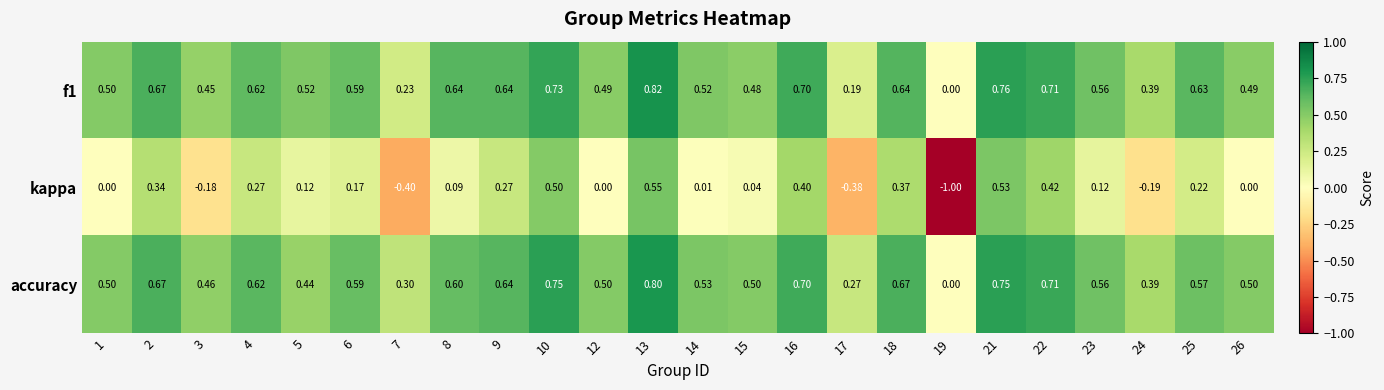

How many series are shown in this chart?

3